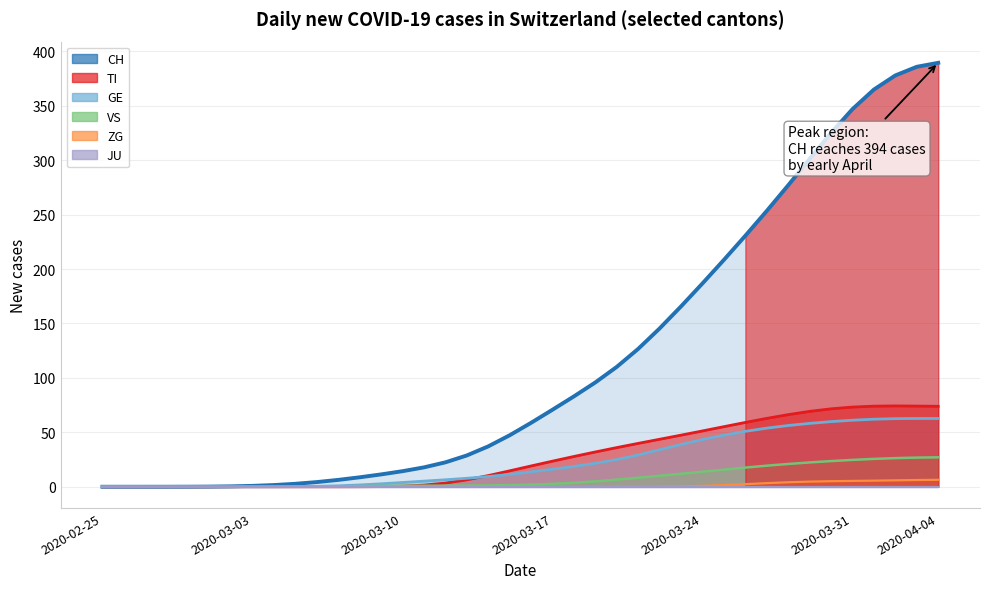

What is the difference between the second highest and second lowest values in the VS series?

26.8